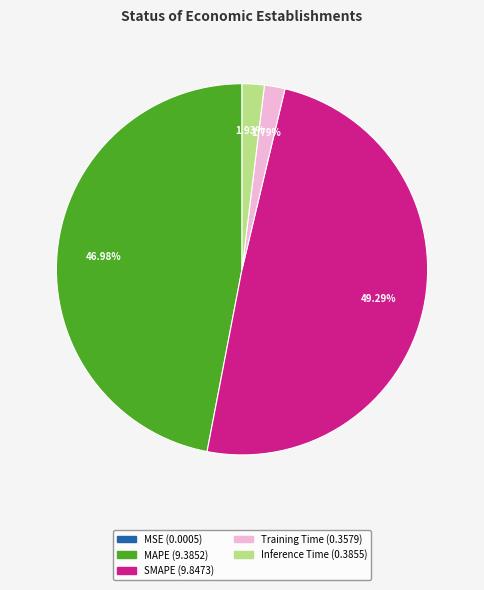

Do MAPE and SMAPE together represent more than half of the pie?

Yes